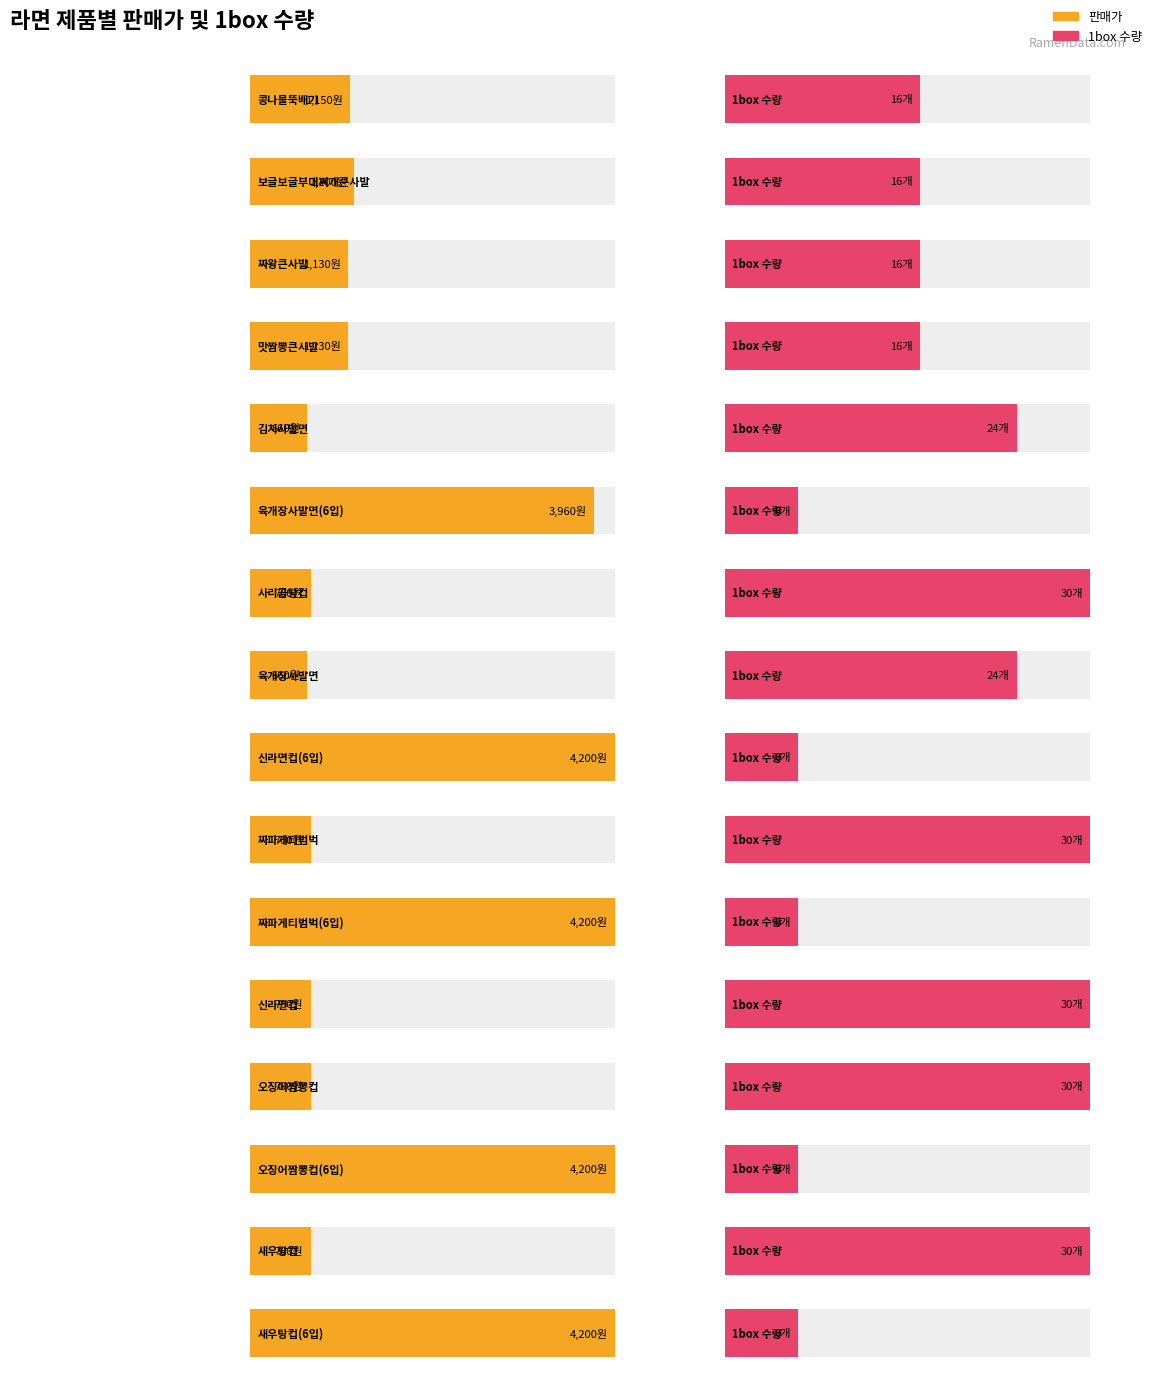

What value does the 1box-수량 series have at 콩나물뚝배기, to the nearest 10?

20